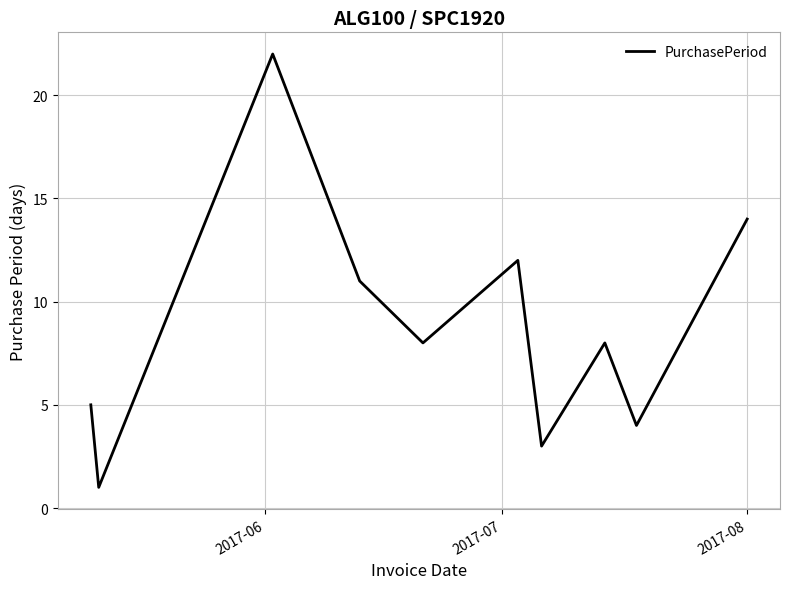

What is the average value?

9